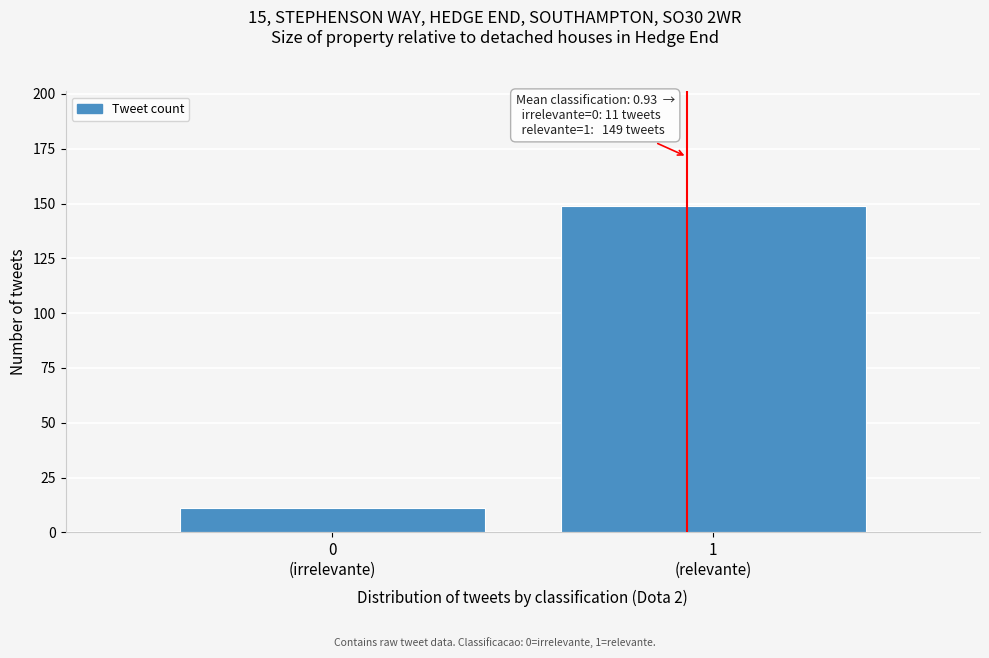

Reading left to right, transcribe all the data shown in this chart.

11	149